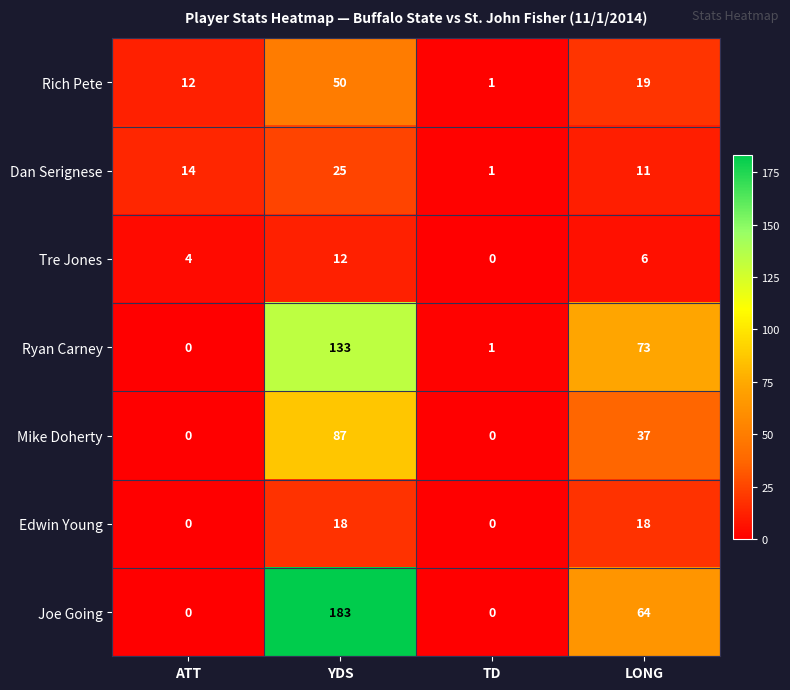

Where does the Tre Jones series first go above 6?

YDS